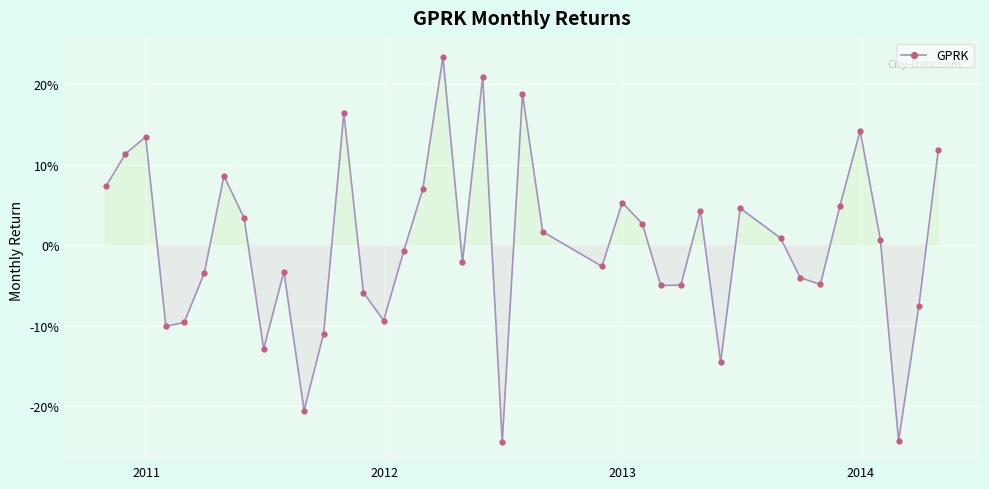

Does the chart have visible grid lines?

Yes